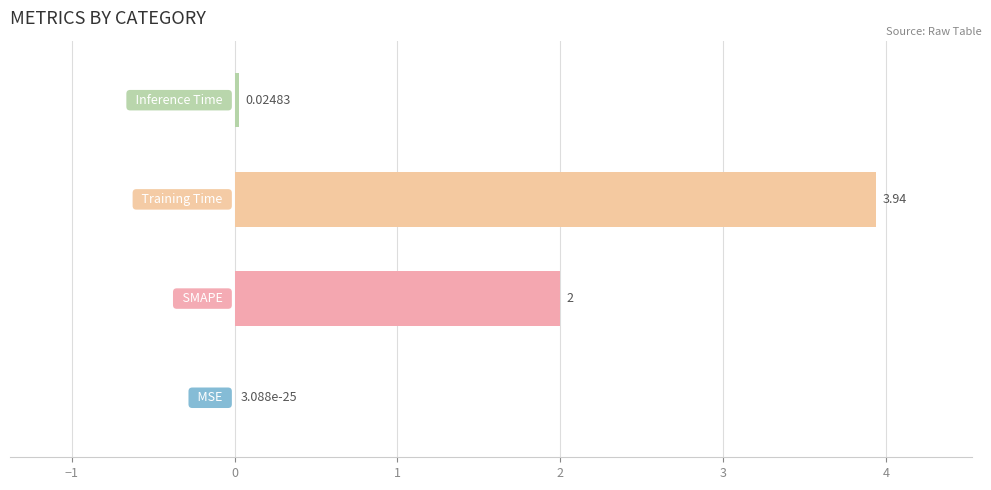

What is the sum of all values?

6.0